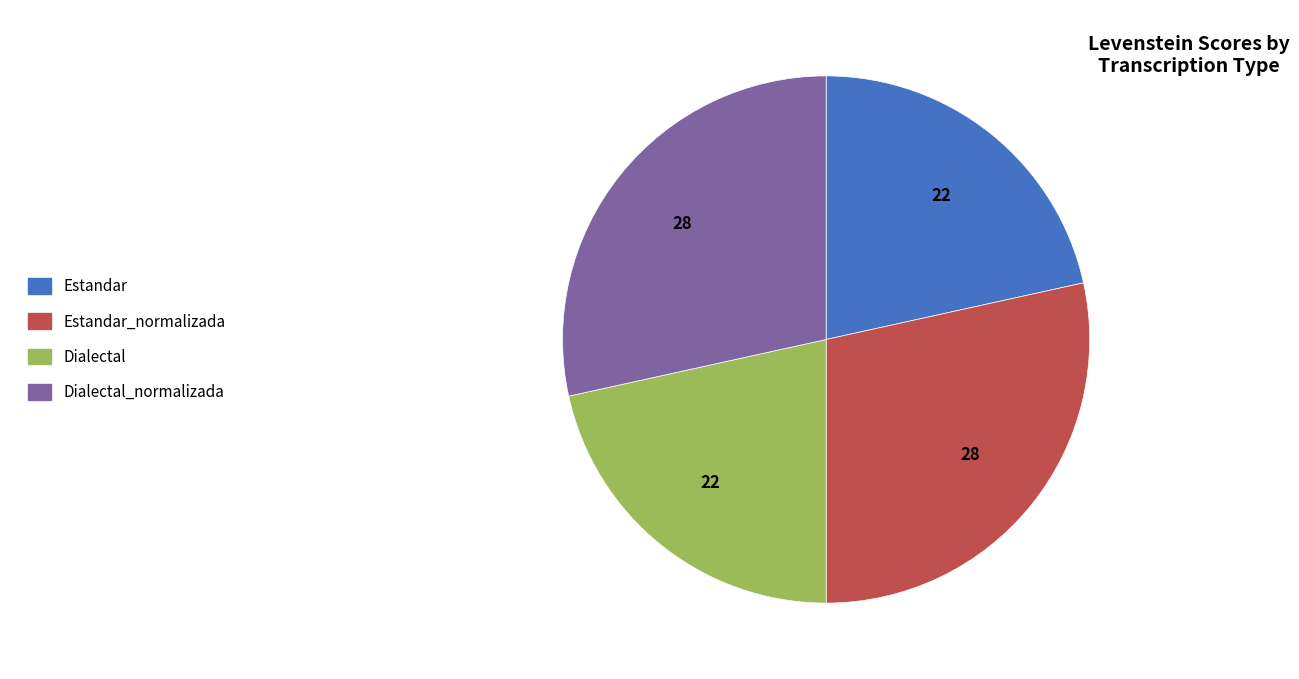

How many segments does this pie chart have?

4